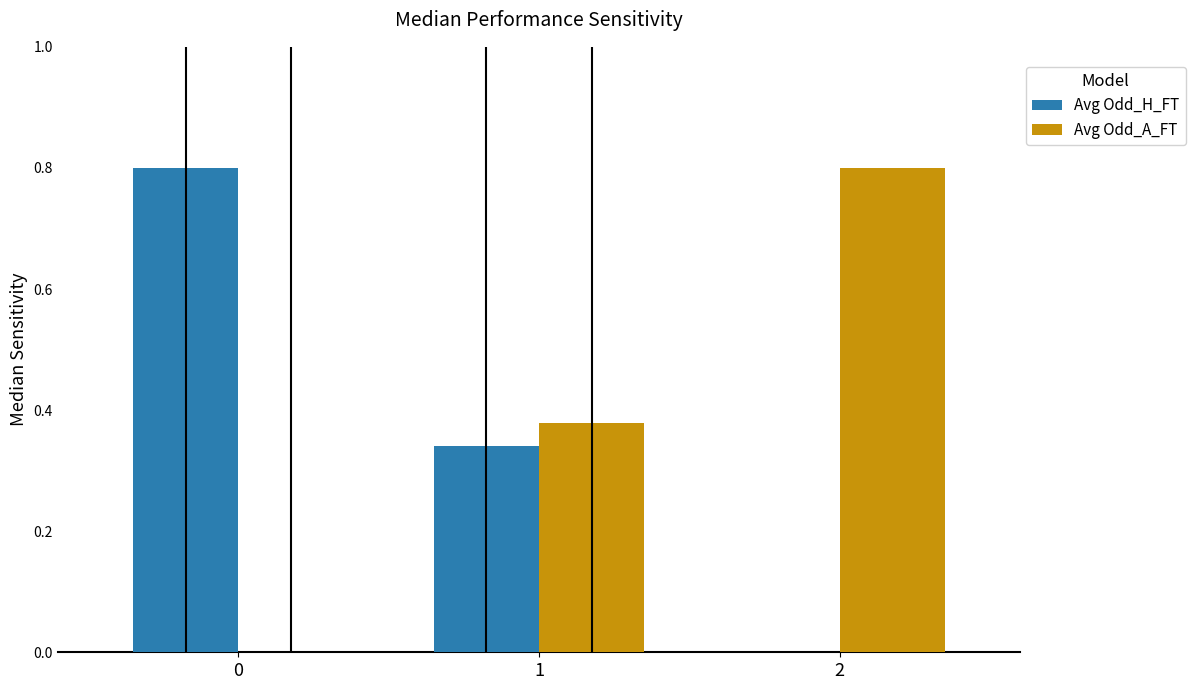

Is the value of Avg Odd_A_FT at 1 greater than the value of Avg Odd_H_FT at 0?

No